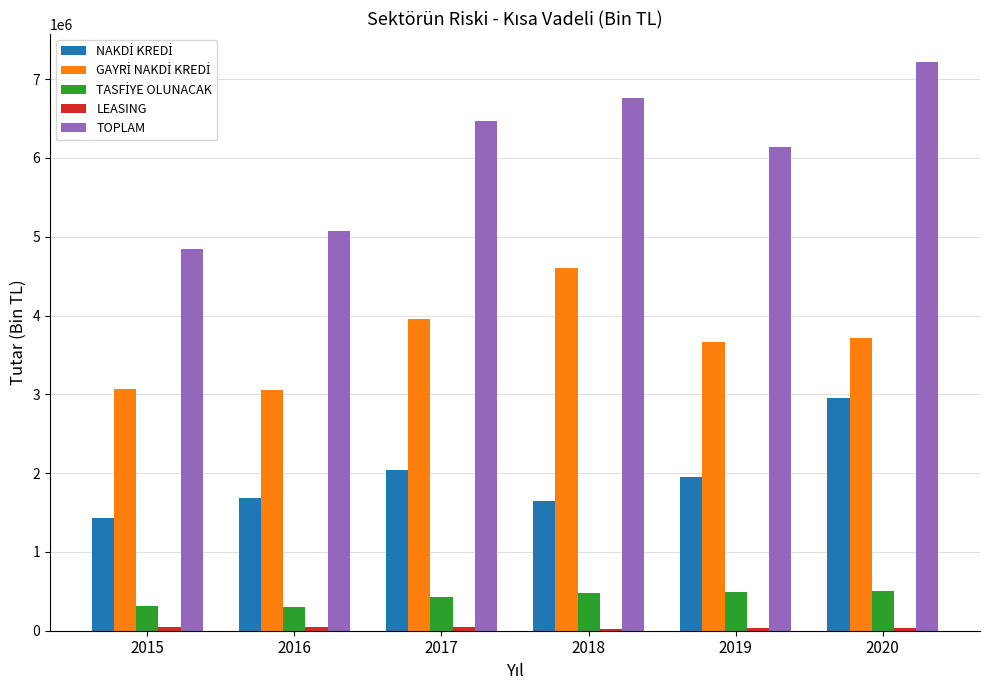

Which category has the highest value in the TOPLAM series?

2020